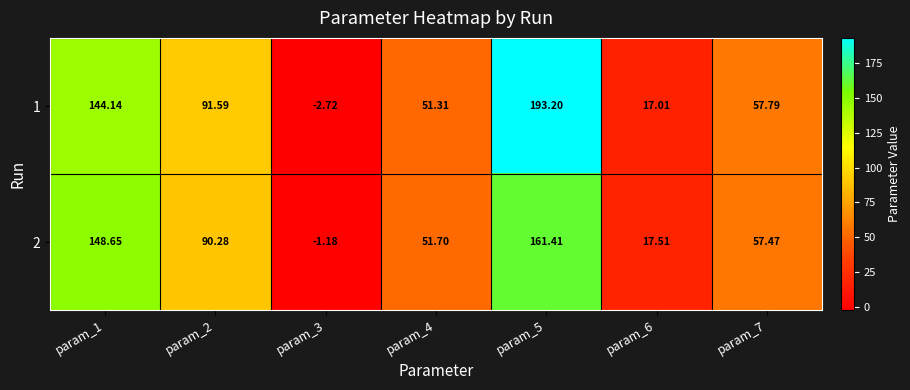

Is the value of 2 at param_3 greater than the value of 1 at param_6?

No